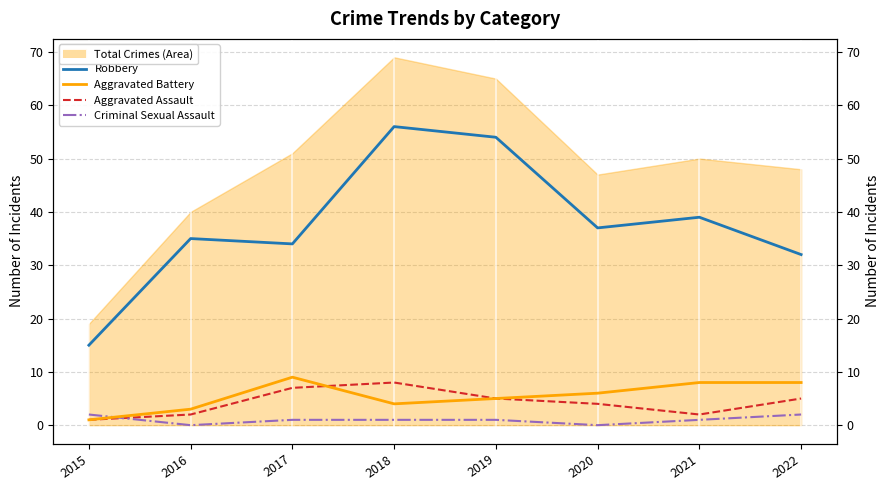

Where is the first local maximum for Aggravated Battery?

2017